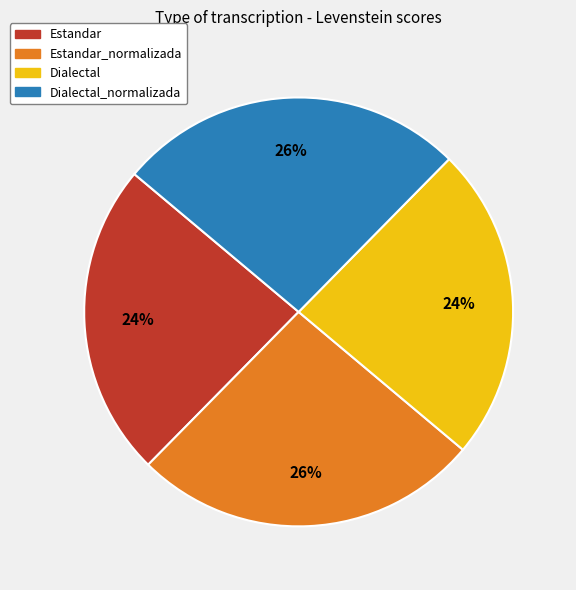

How many segments does this pie chart have?

4